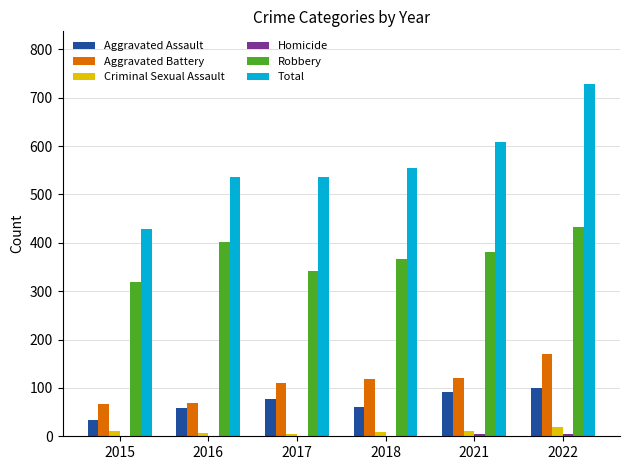

What is the sum of all Robbery values?

2243